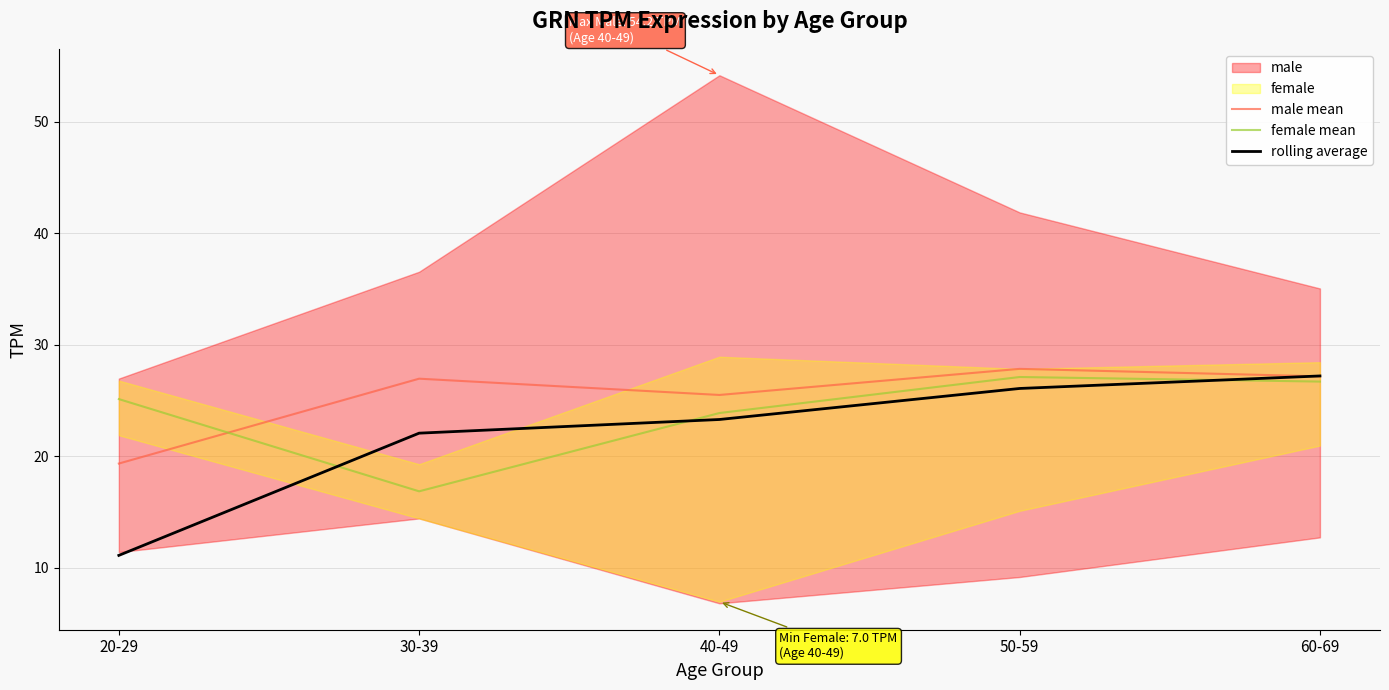

What is the difference between the highest and lowest values at 60-69?

0.5